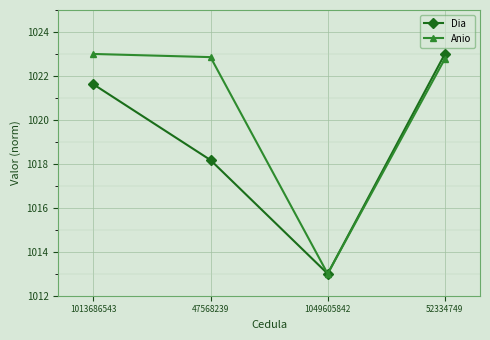

The Dia series shows 1816.8 at 47568239. True or false?

False